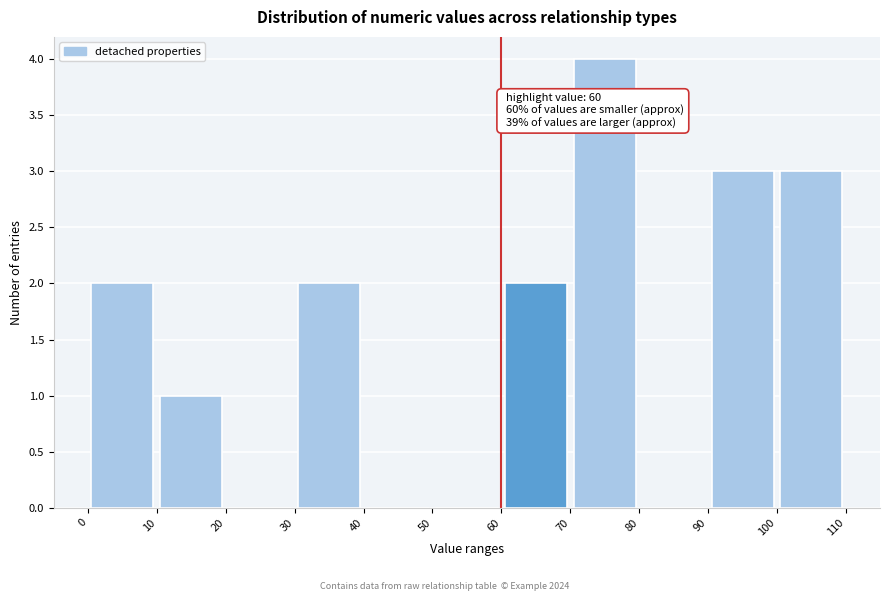

Which range on the x-axis has the tallest bar?

70 to 80